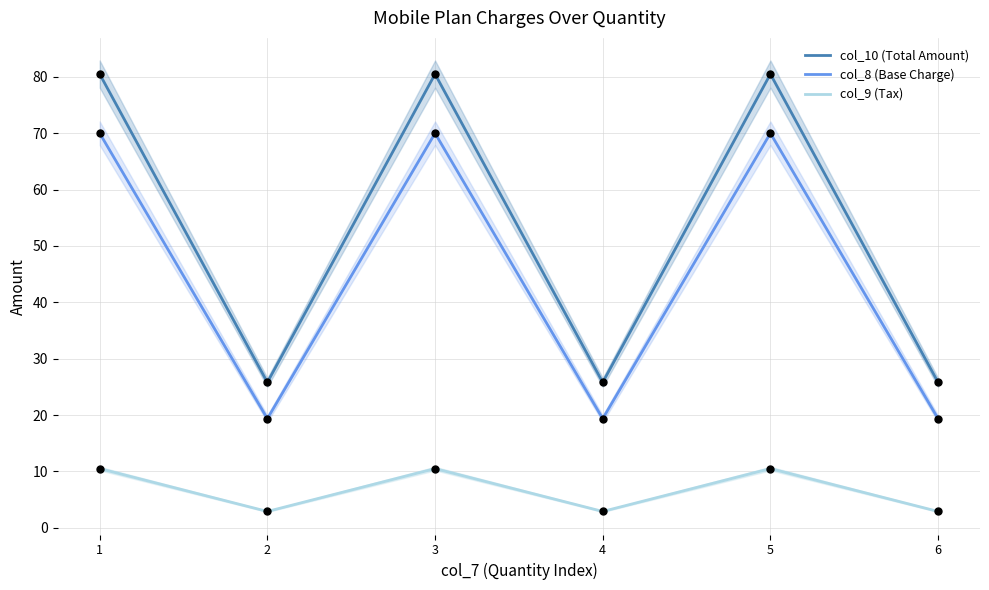

Is the value of col_8 (Base Charge) at 5 greater than the value of col_10 (Total Amount) at 6?

Yes